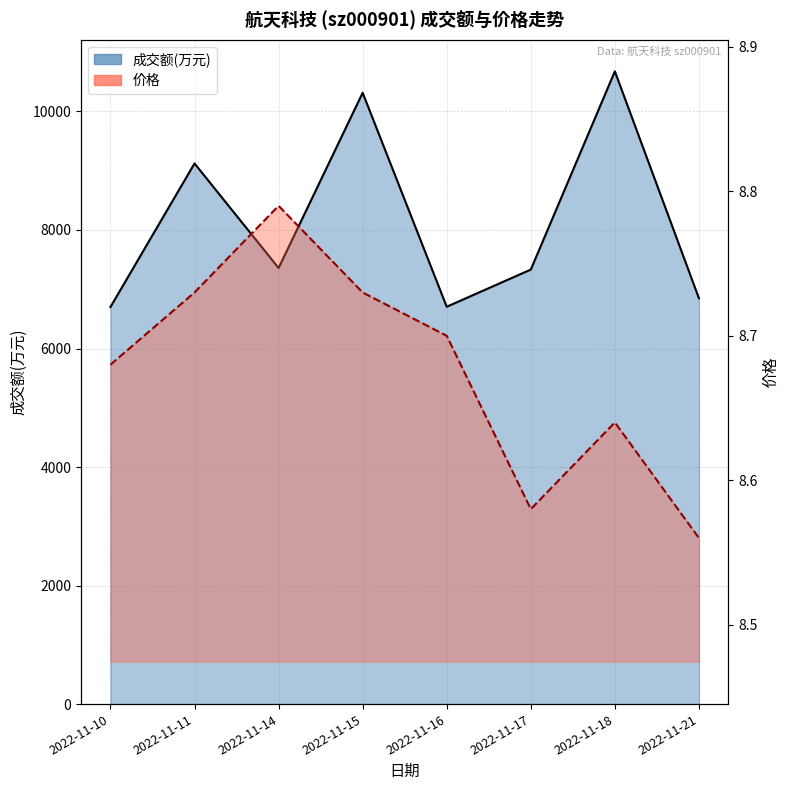

The value of 成交额(万元) at 2022-11-21 is 1909.0. True or false?

False